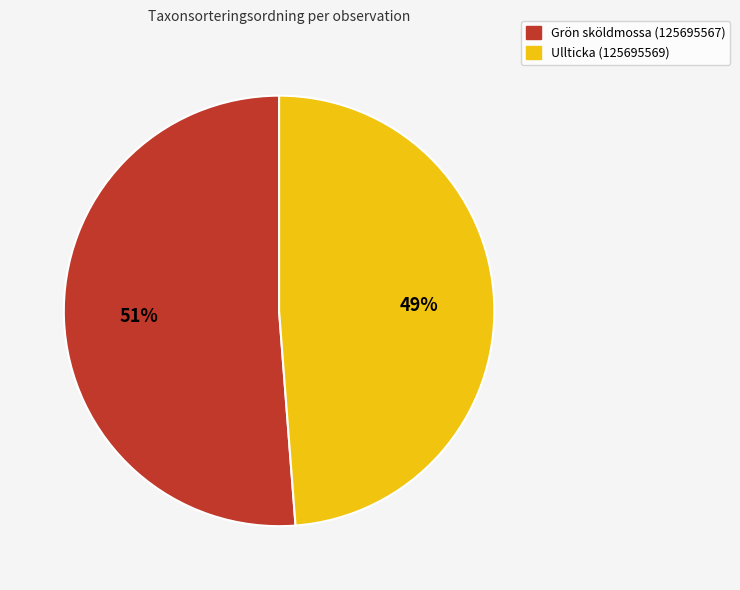

To the nearest percent, what is the combined percentage of Ullticka (125695569) and Grön sköldmossa (125695567)?

100%